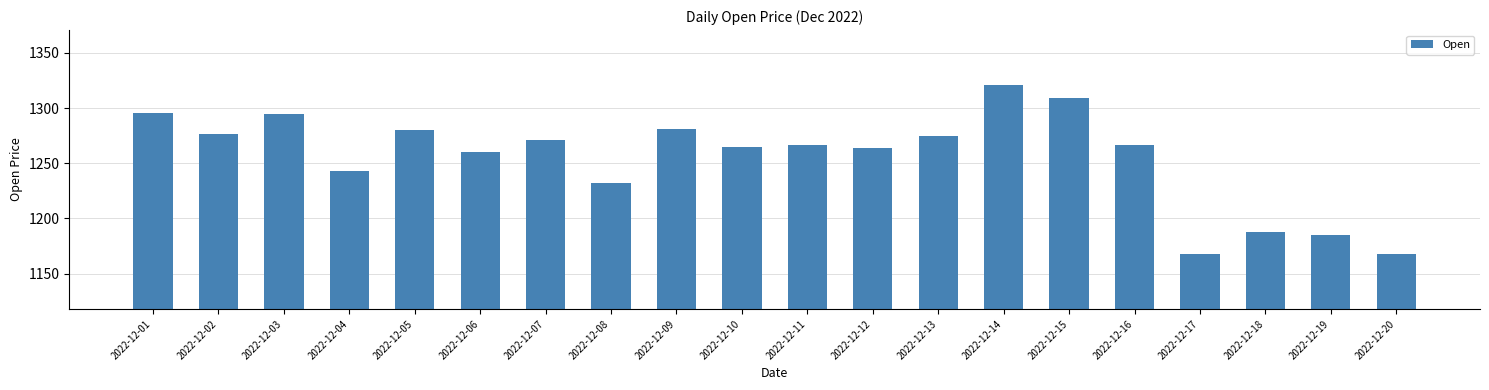

What is the sum of the values at 2022-12-05 and 2022-12-17?

2448.1